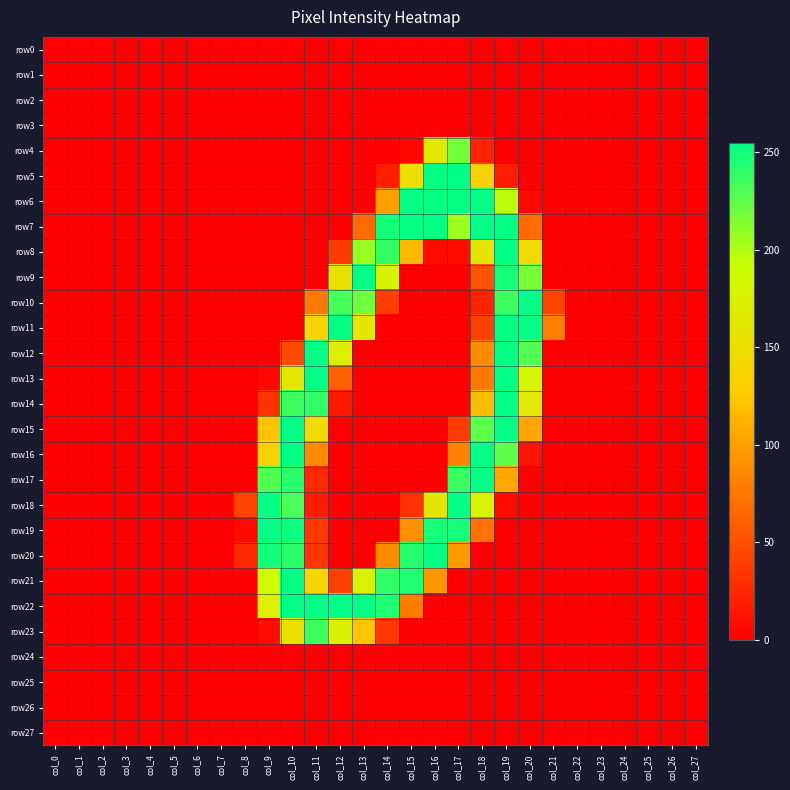

At which category does the chart reach its peak across all series?

col_17